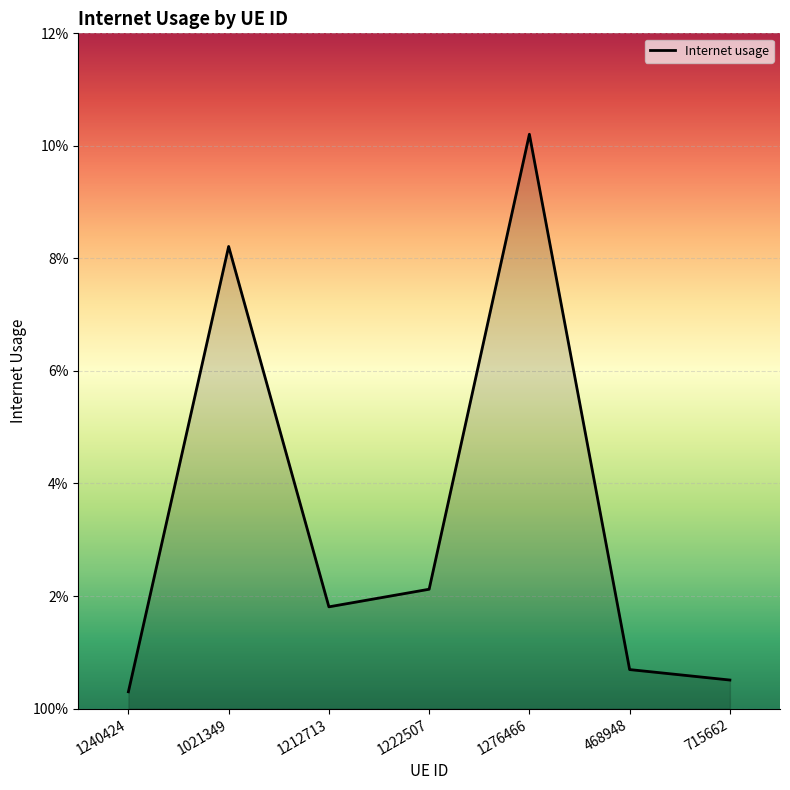

Is it true that the value at 1222507 is 0.4?

False